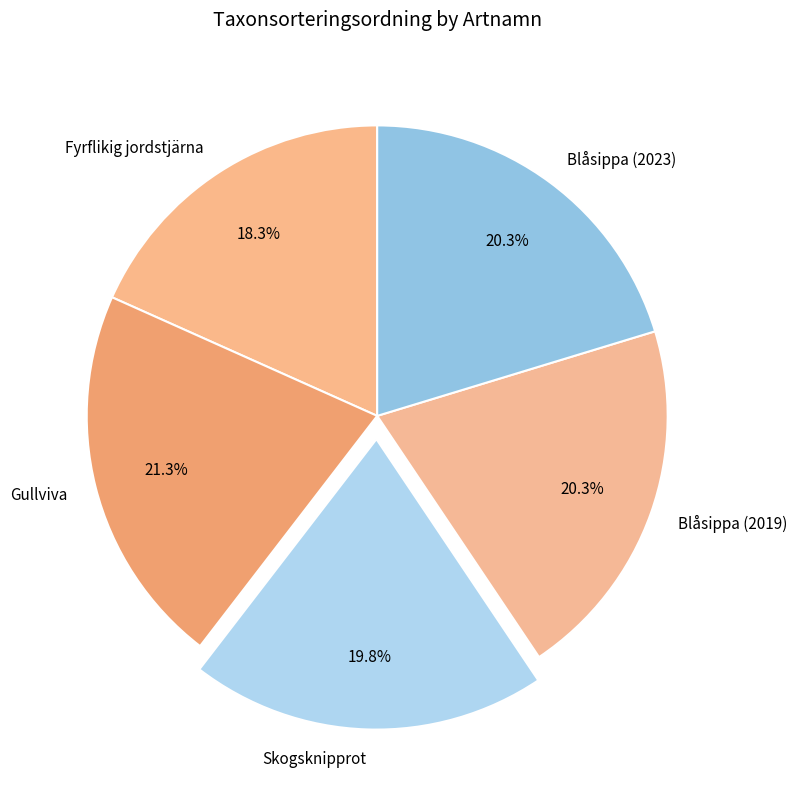

To the nearest percent, what percentage of the pie is Blåsippa (2023)?

20%